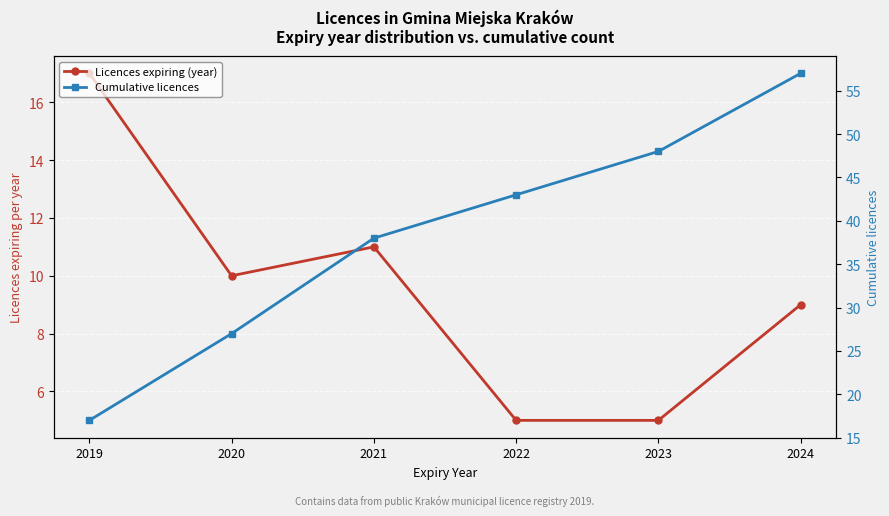

Between 2021 and 2024, which is larger?

2021